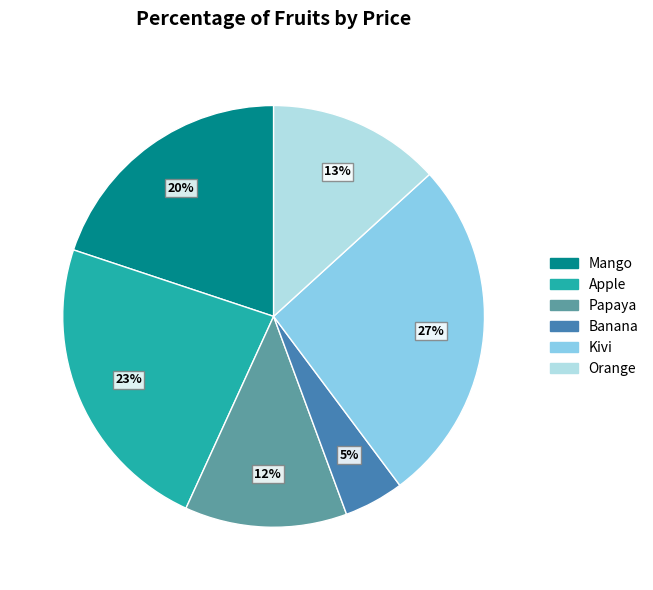

The Papaya slice represents 12% of the pie. True or false?

True